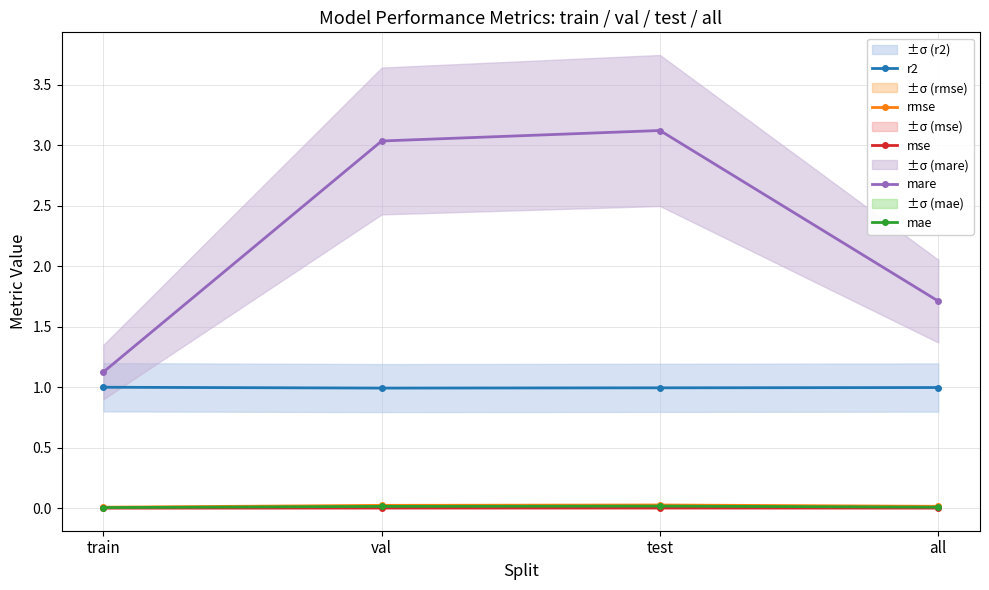

True or false: mare has more than 0 interior local peaks.

True